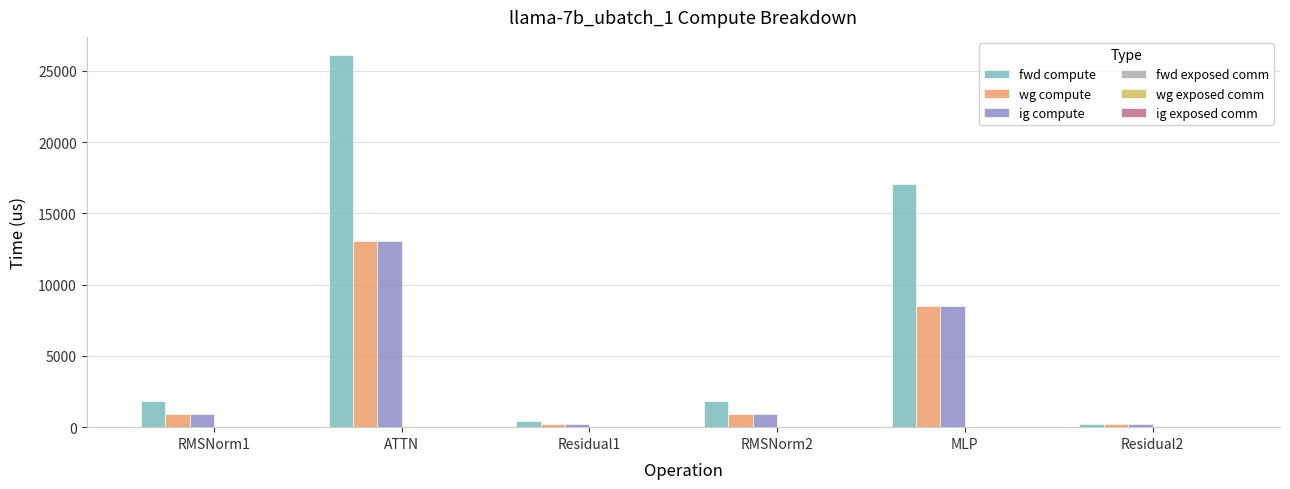

At how many categories does at least one series exceed 1278?

4